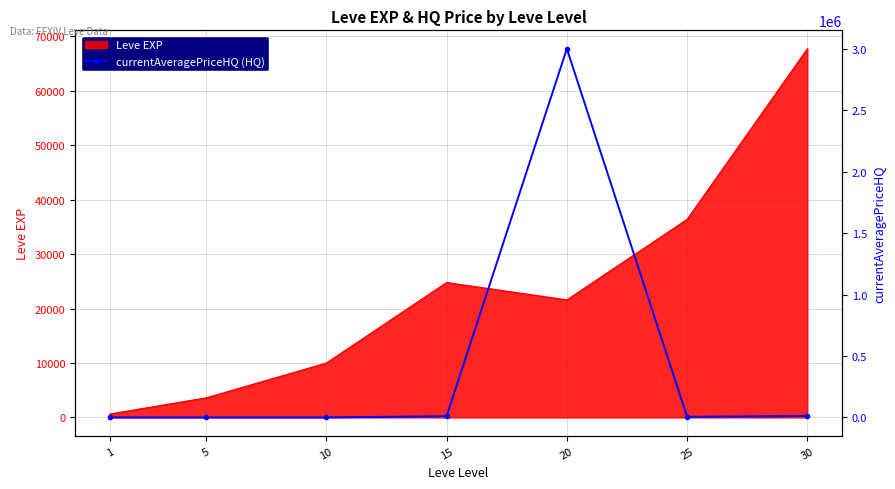

At which category does the chart reach its minimum across all series?

5